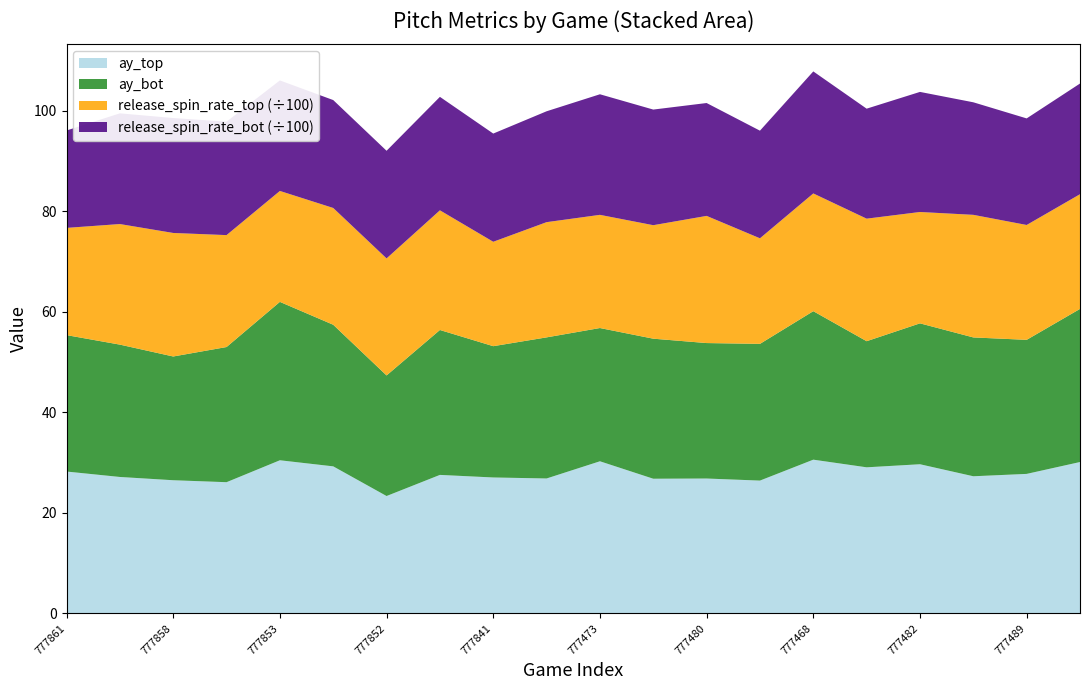

Reading left to right, list all the values displayed in this chart.

ay_top: 28.2	27.1	26.5	26.1	30.5	29.3	23.4	27.6	27.1	26.9	30.3	26.8	26.8	26.4	30.6	29.1	29.7	27.3	27.8	30.1
ay_bot: 27.1	26.3	24.6	26.9	31.5	28.2	24.0	28.8	26.1	28.1	26.5	27.9	26.9	27.2	29.5	25.1	28.0	27.6	26.7	30.4
release_spin_rate_top: 2132.3	2397.8	2456.5	2225.8	2206.0	2322.3	2327.4	2379.7	2076.1	2291.4	2250.7	2257.0	2529.0	2099.4	2341.5	2436.9	2214.5	2438.0	2284.2	2280.9
release_spin_rate_bot: 1936.9	2201.3	2285.4	2256.1	2197.7	2146.0	2140.7	2256.5	2152.0	2205.0	2397.9	2299.4	2244.6	2140.2	2426.7	2187.4	2388.1	2238.1	2119.3	2201.2